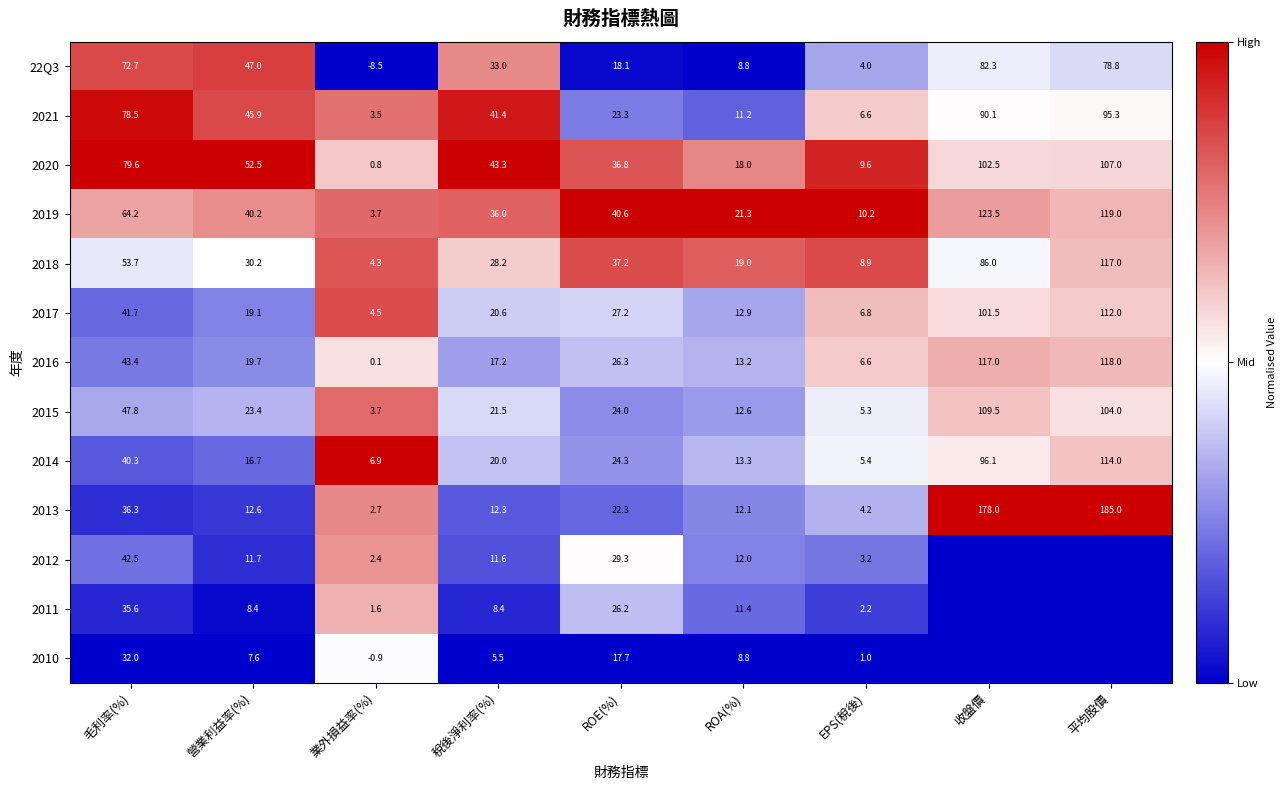

What is the average value of the 2021 series?

44.0